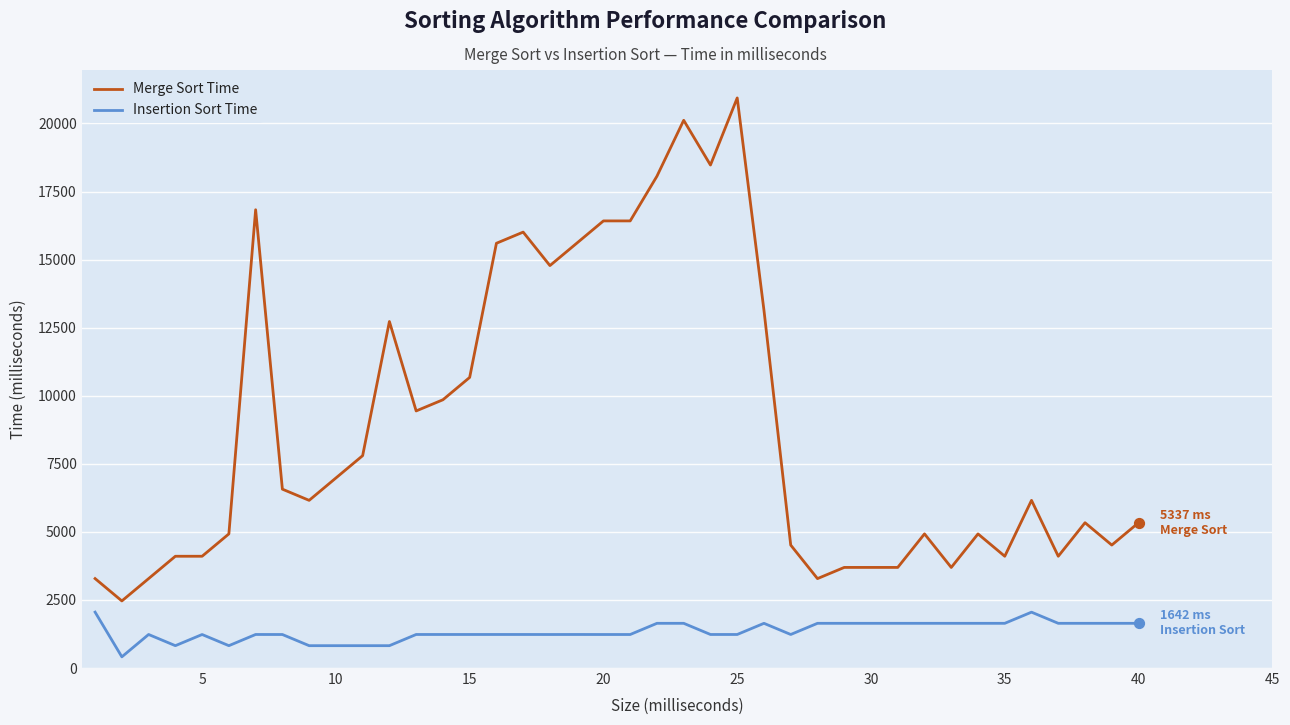

Which series has the largest total across all categories?

Merge Sort Time